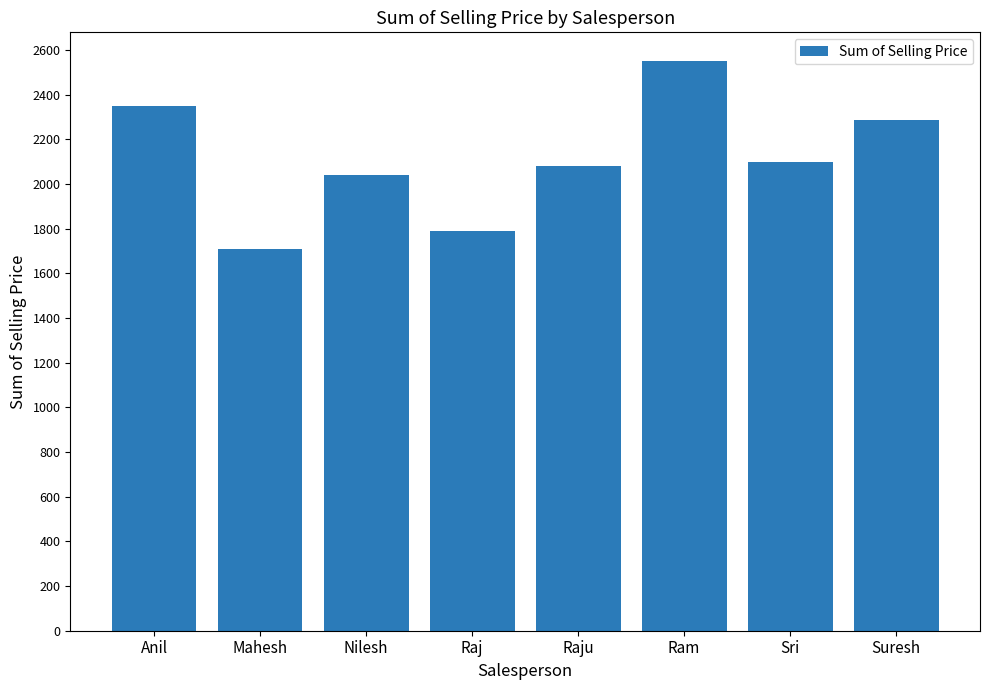

What is the average value?

2114.3